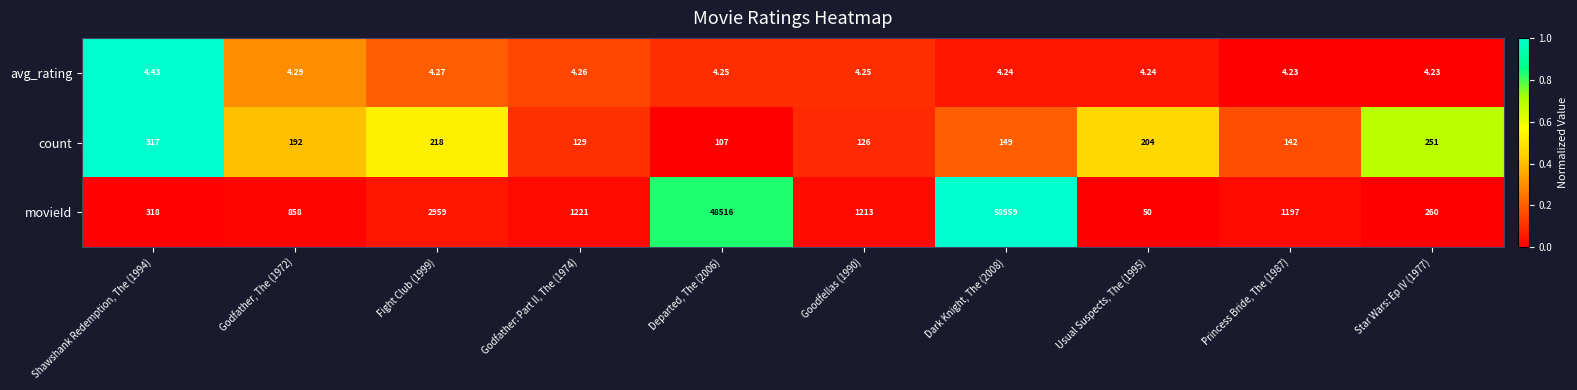

Is the value of avg_rating at Usual Suspects, The (1995) greater than the value of count at Star Wars: Ep IV (1977)?

No